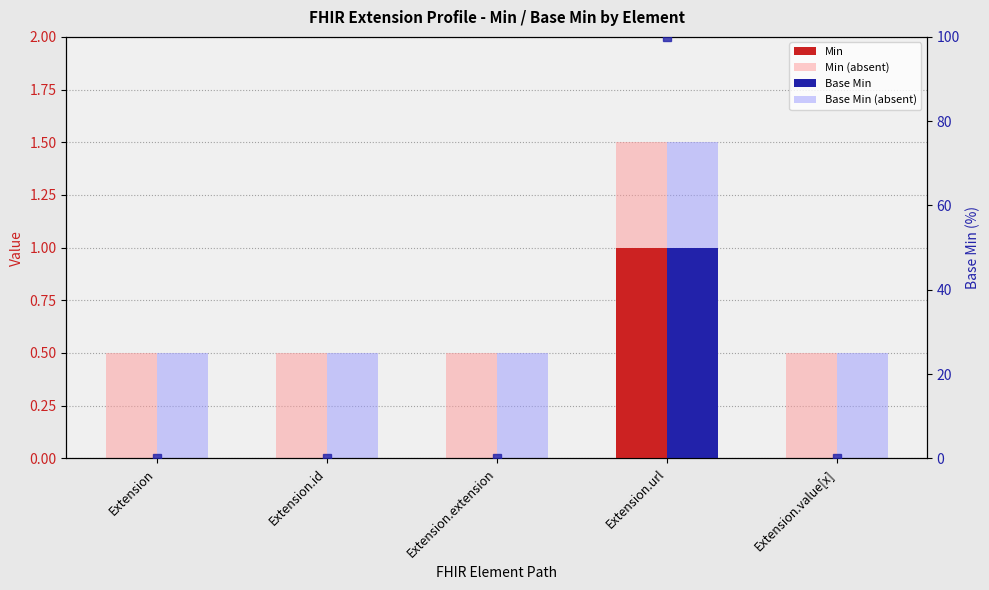

What is the value of the Base Min bar at the 4th from the left?

1.0